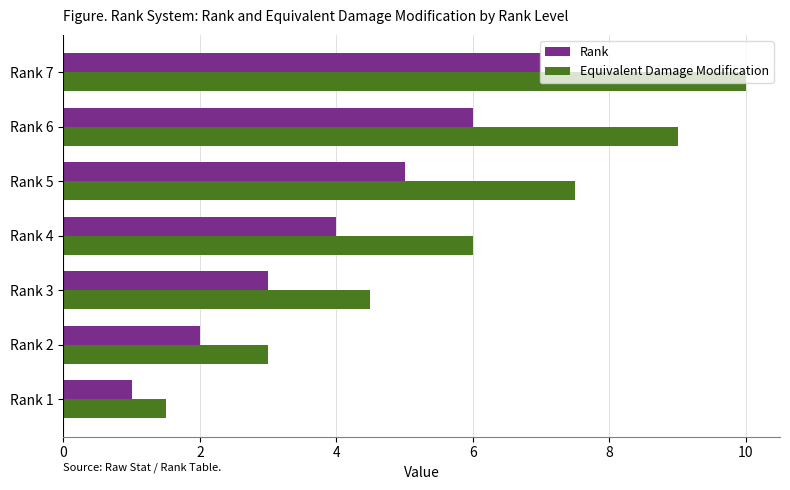

What is the difference between the maximum and minimum values in the Rank series?

6.0